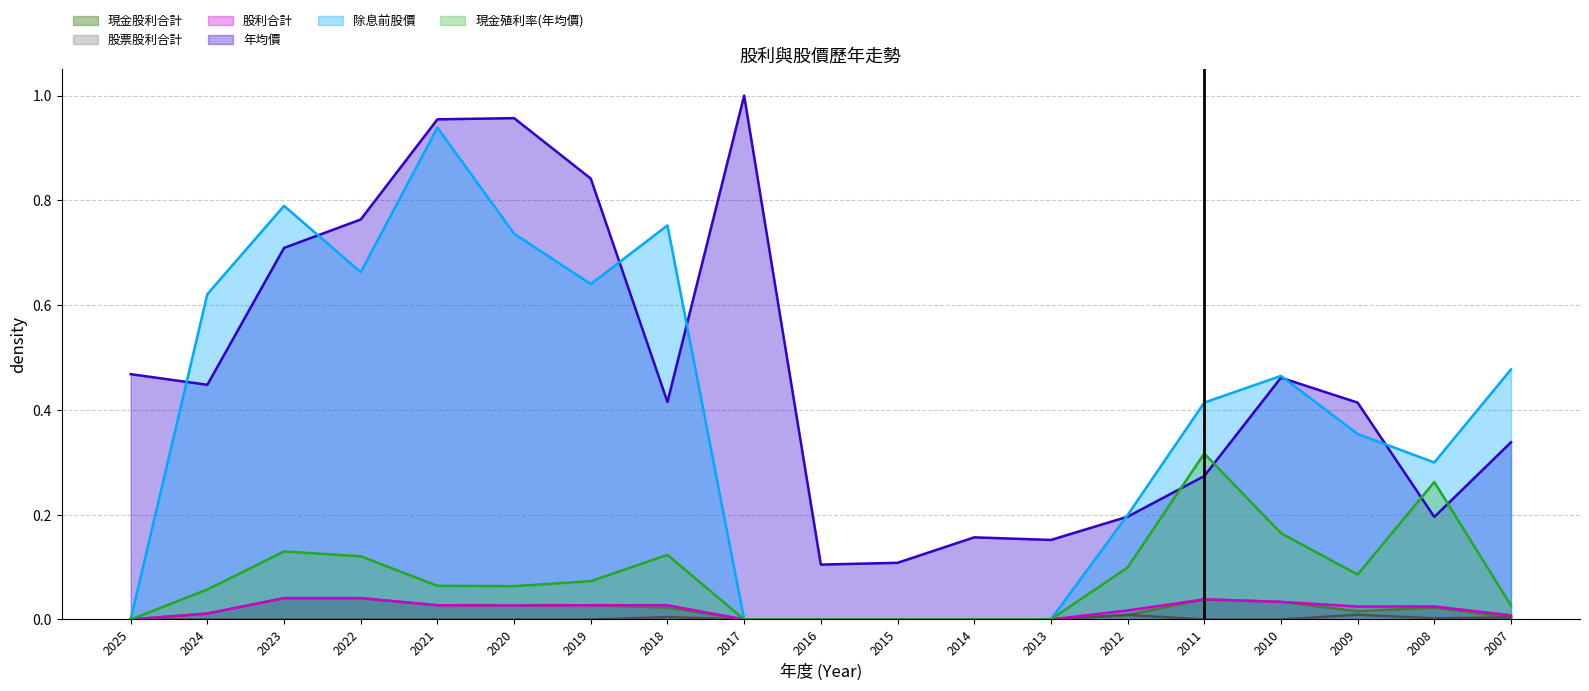

Reading left to right, extract all data points from this chart.

現金股利合計: 2025=0.0	2024=0.0	2023=0.0	2022=0.0	2021=0.0	2020=0.0	2019=0.0	2018=0.0	2017=0.0	2016=0.0	2015=0.0	2014=0.0	2013=0.0	2012=0.0	2011=0.0	2010=0.0	2009=0.0	2008=0.0	2007=0.0
股票股利合計: 2025=0.0	2024=0.0	2023=0.0	2022=0.0	2021=0.0	2020=0.0	2019=0.0	2018=0.0	2017=0.0	2016=0.0	2015=0.0	2014=0.0	2013=0.0	2012=0.0	2011=0.0	2010=0.0	2009=0.0	2008=0.0	2007=0.0
股利合計: 2025=0.0	2024=0.0	2023=0.0	2022=0.0	2021=0.0	2020=0.0	2019=0.0	2018=0.0	2017=0.0	2016=0.0	2015=0.0	2014=0.0	2013=0.0	2012=0.0	2011=0.0	2010=0.0	2009=0.0	2008=0.0	2007=0.0
年均價: 2025=0.5	2024=0.4	2023=0.7	2022=0.8	2021=1.0	2020=1.0	2019=0.8	2018=0.4	2017=1.0	2016=0.1	2015=0.1	2014=0.2	2013=0.2	2012=0.2	2011=0.3	2010=0.5	2009=0.4	2008=0.2	2007=0.3
除息前股價: 2025=0.0	2024=0.6	2023=0.8	2022=0.7	2021=0.9	2020=0.7	2019=0.6	2018=0.8	2017=0.0	2016=0.0	2015=0.0	2014=0.0	2013=0.0	2012=0.2	2011=0.4	2010=0.5	2009=0.4	2008=0.3	2007=0.5
現金殖利率(年均價): 2025=0.0	2024=0.1	2023=0.1	2022=0.1	2021=0.1	2020=0.1	2019=0.1	2018=0.1	2017=0.0	2016=0.0	2015=0.0	2014=0.0	2013=0.0	2012=0.1	2011=0.3	2010=0.2	2009=0.1	2008=0.3	2007=0.0